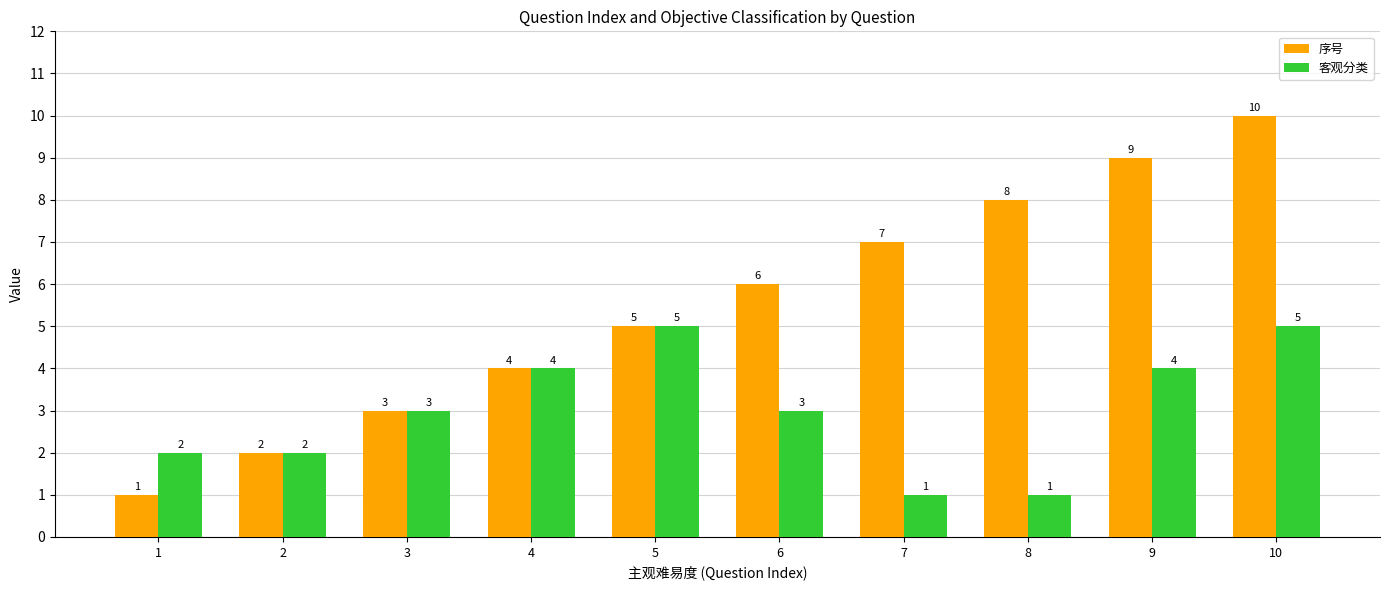

The 客观分类 series shows 4 at 4. True or false?

True